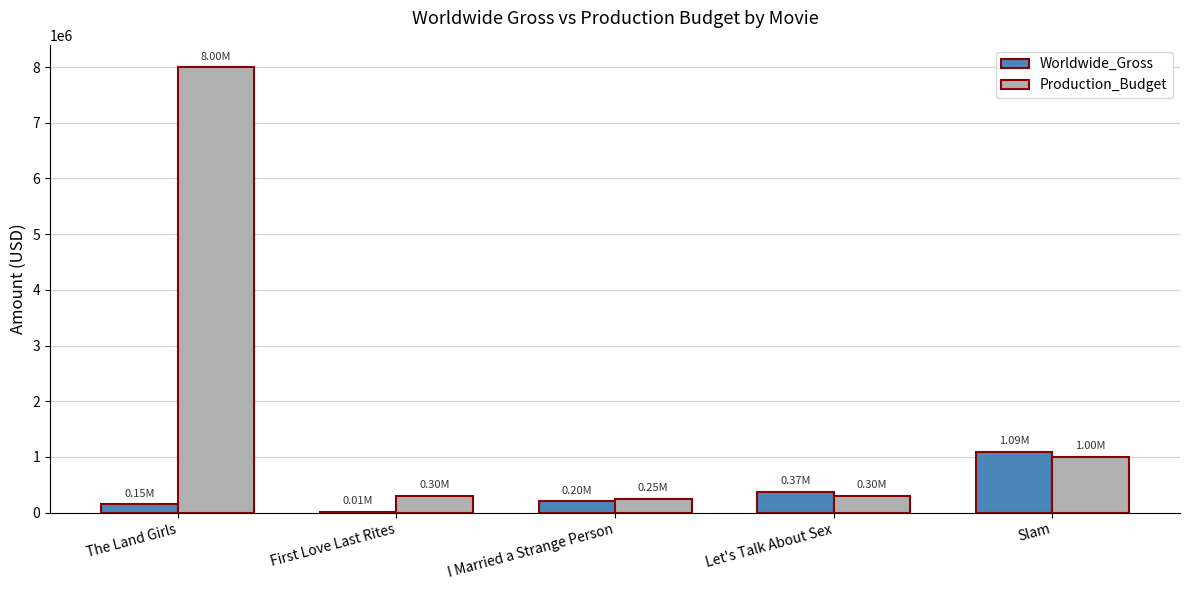

Which category has the highest value in the Worldwide_Gross series?

Slam